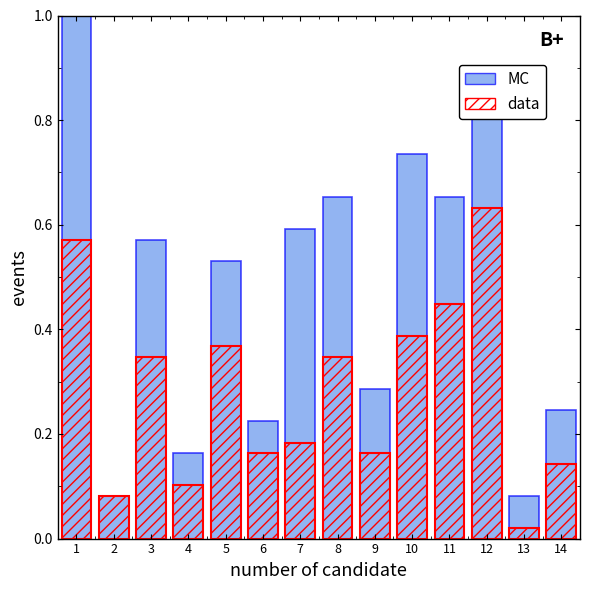

True or false: MC has a value of 0.7 at 10.

True